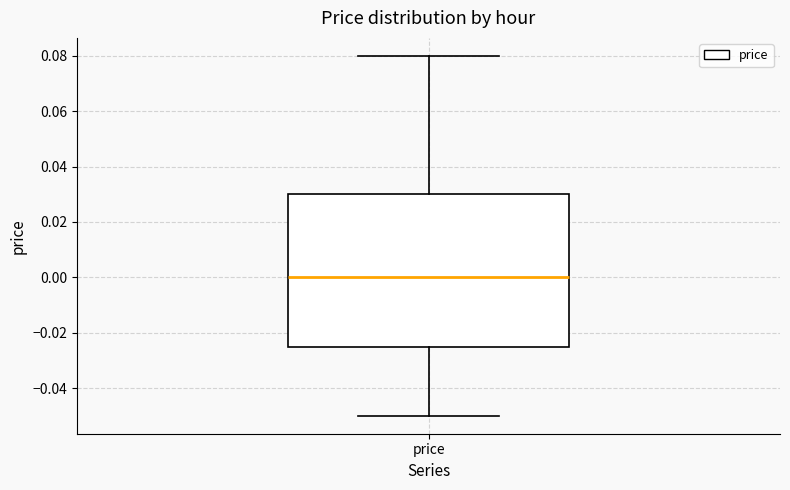

Transcribe this box plot: give where the median line is, the range the box spans, and where the two whiskers end, as read against the y-axis. The values are not printed on the chart, so give them approximately, as read against the axis.

median 0.000, box -0.024 to 0.030, whiskers -0.050 to 0.080